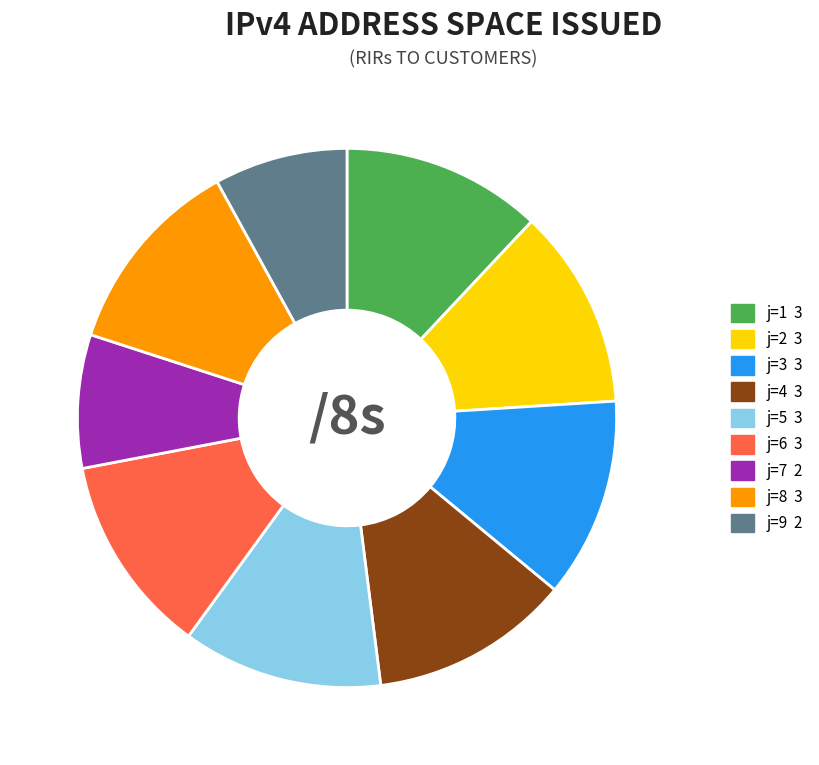

Does any single category account for the majority?

No